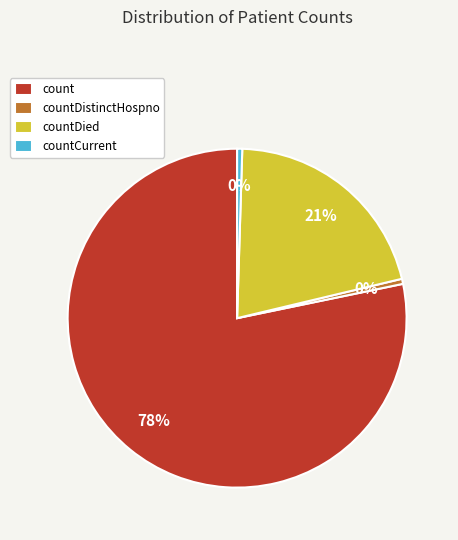

To the nearest percent, what is the combined percentage of count and countCurrent?

79%